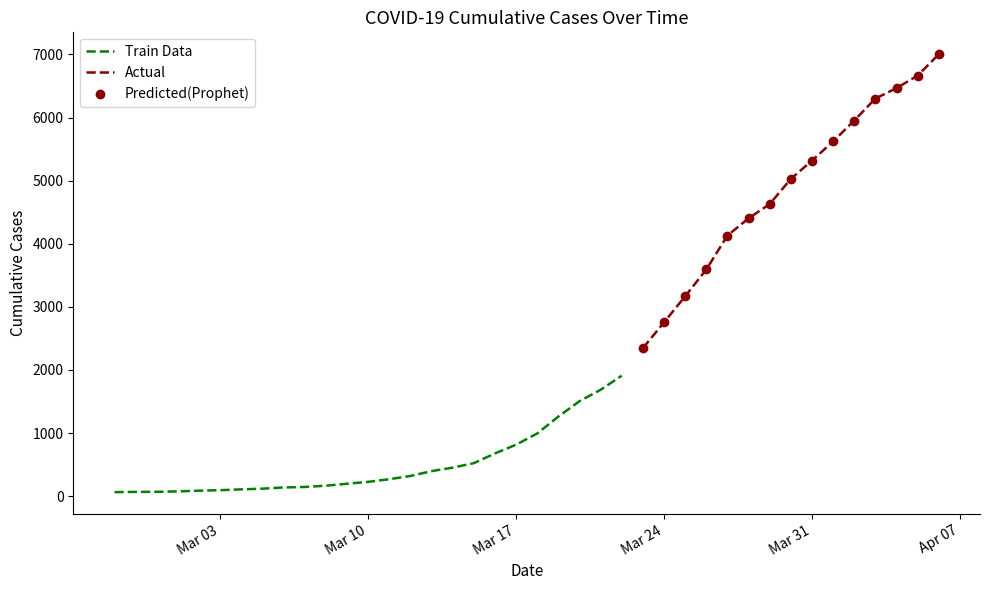

Which has a higher value, 2020-03-03 or 2020-03-23?

2020-03-23